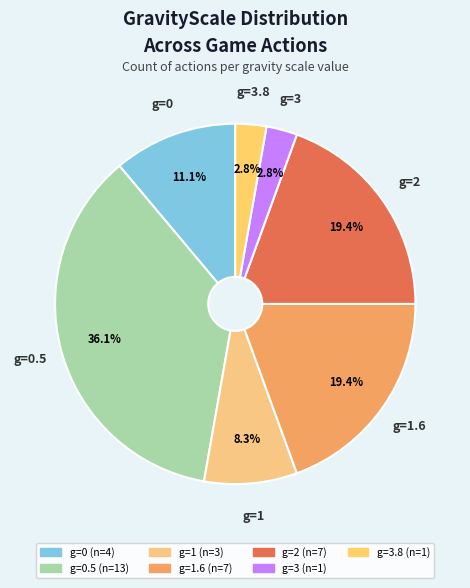

Which slice is the smallest?

3